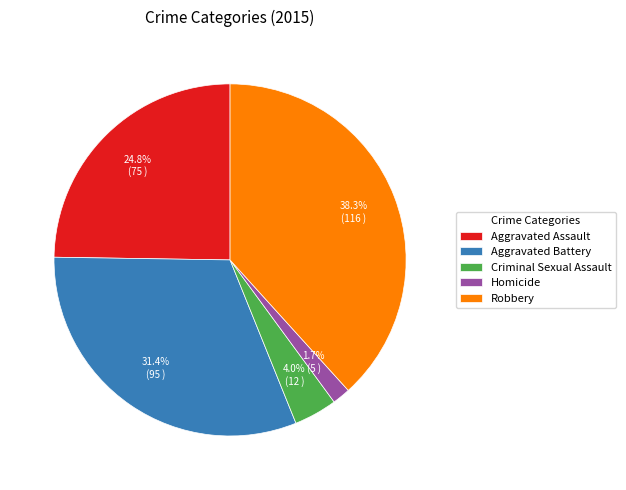

Which has a higher value, Criminal Sexual Assault or Aggravated Assault?

Aggravated Assault